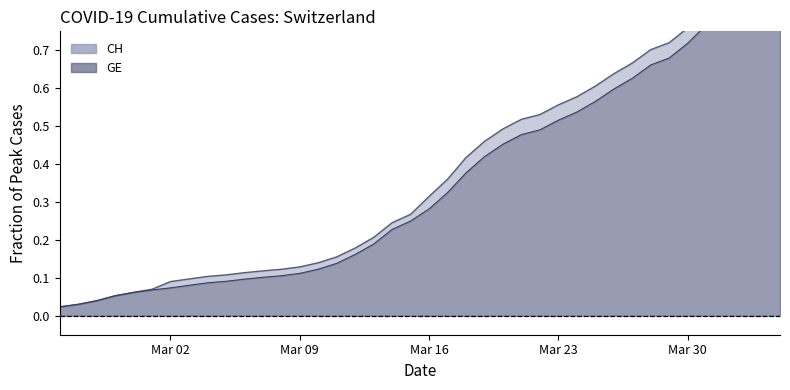

Is the value of CH at 2020-03-08 greater than the value of GE at 2020-04-02?

No